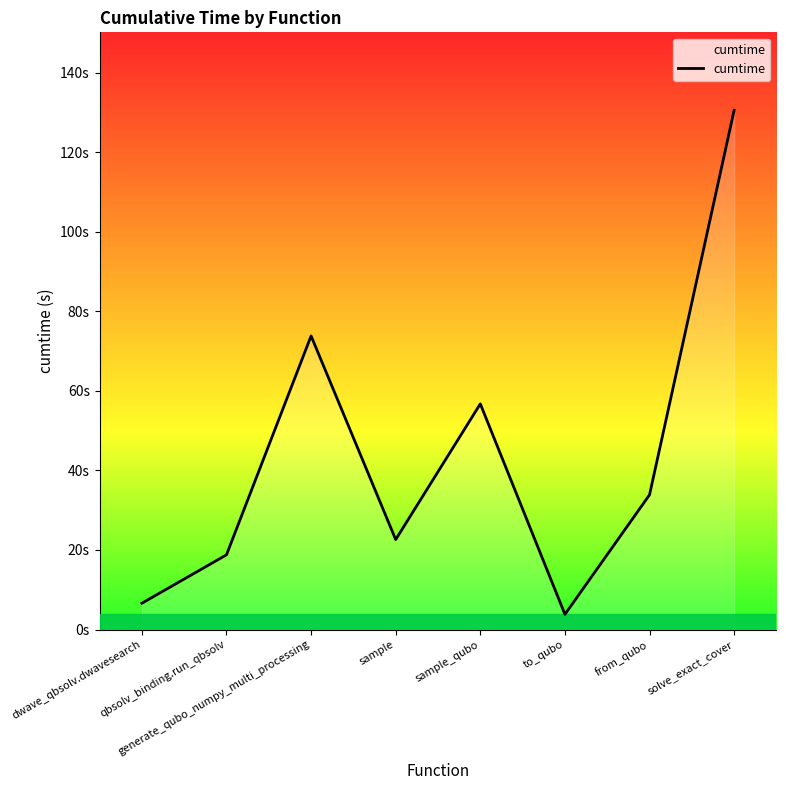

Reading left to right, extract all data points from this chart.

dwave_qbsolv.dwavesearch=6.6	qbsolv_binding.run_qbsolv=18.8	generate_qubo_numpy_multi_processing=73.8	sample=22.6	sample_qubo=56.7	to_qubo=3.8	from_qubo=33.9	solve_exact_cover=130.5